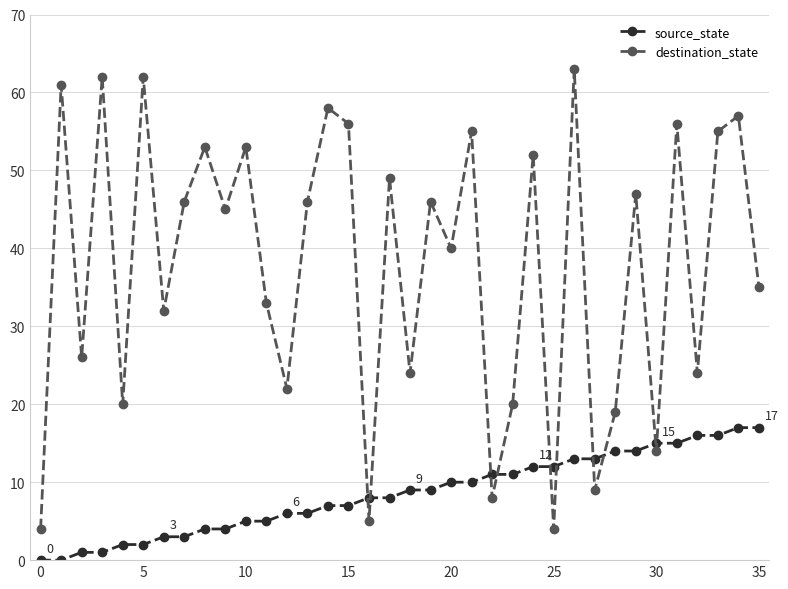

How many data points in source_state are less than 9?

18